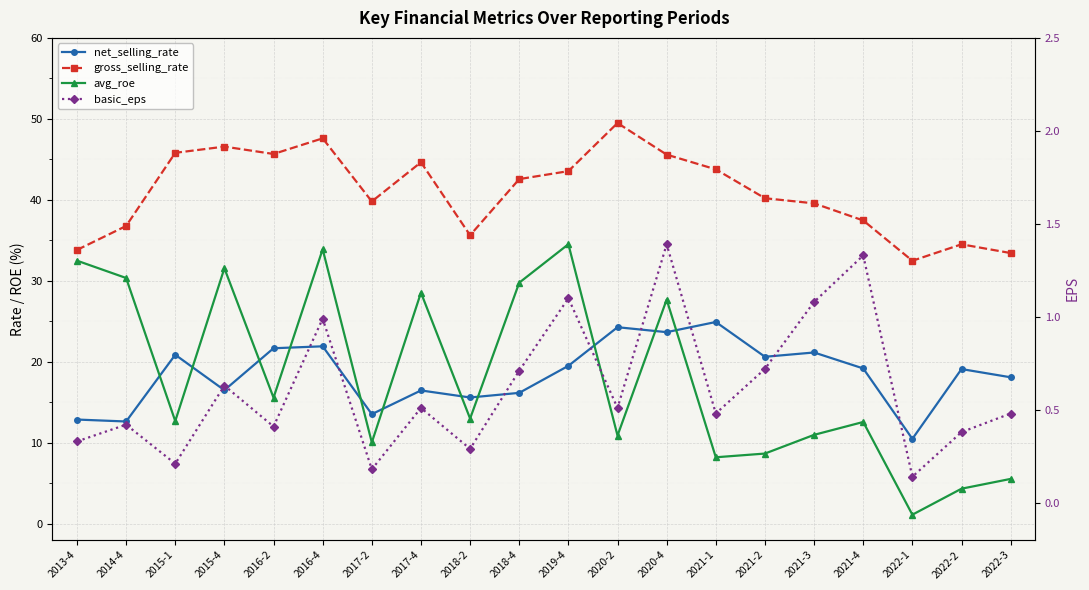

What is the difference between the highest and lowest values at 2020-4?

44.2